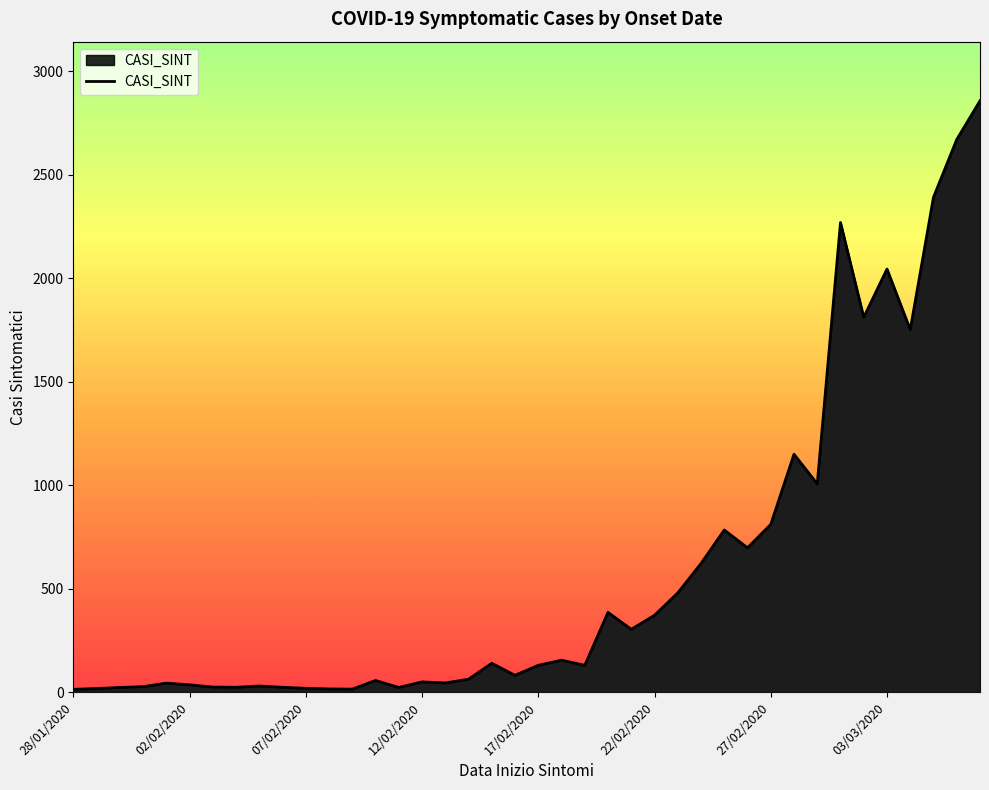

What is the difference between the maximum and minimum values?

2844